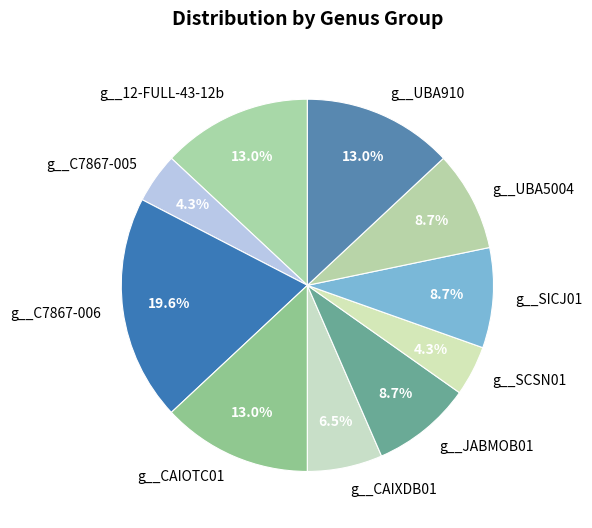

How many segments does this pie chart have?

10